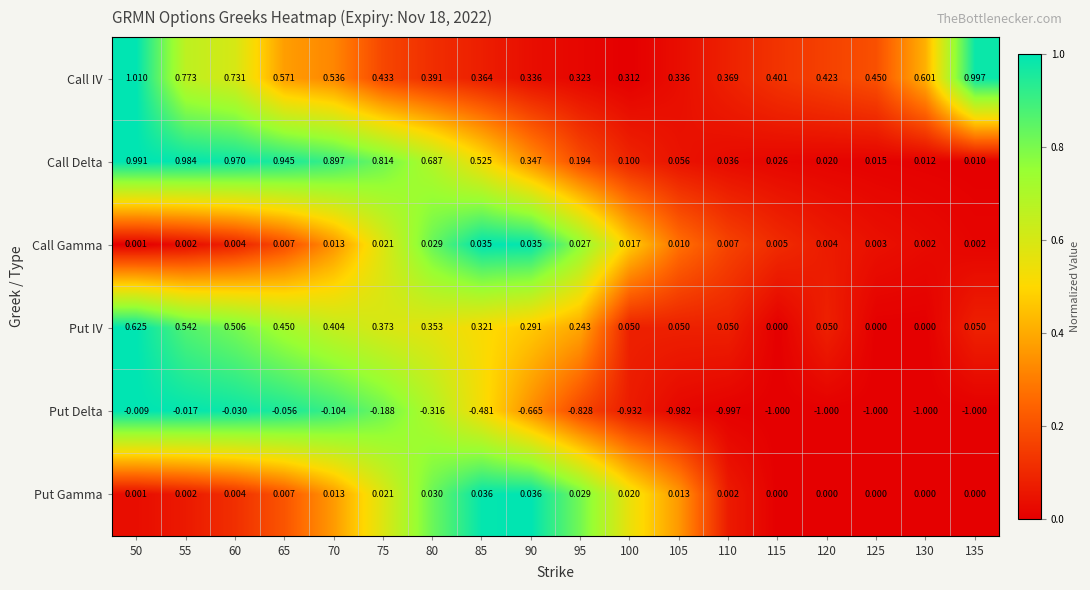

Rank the series by their maximum value, from lowest to highest.

Put Delta, Call Gamma, Put Gamma, Put IV, Call Delta, Call IV